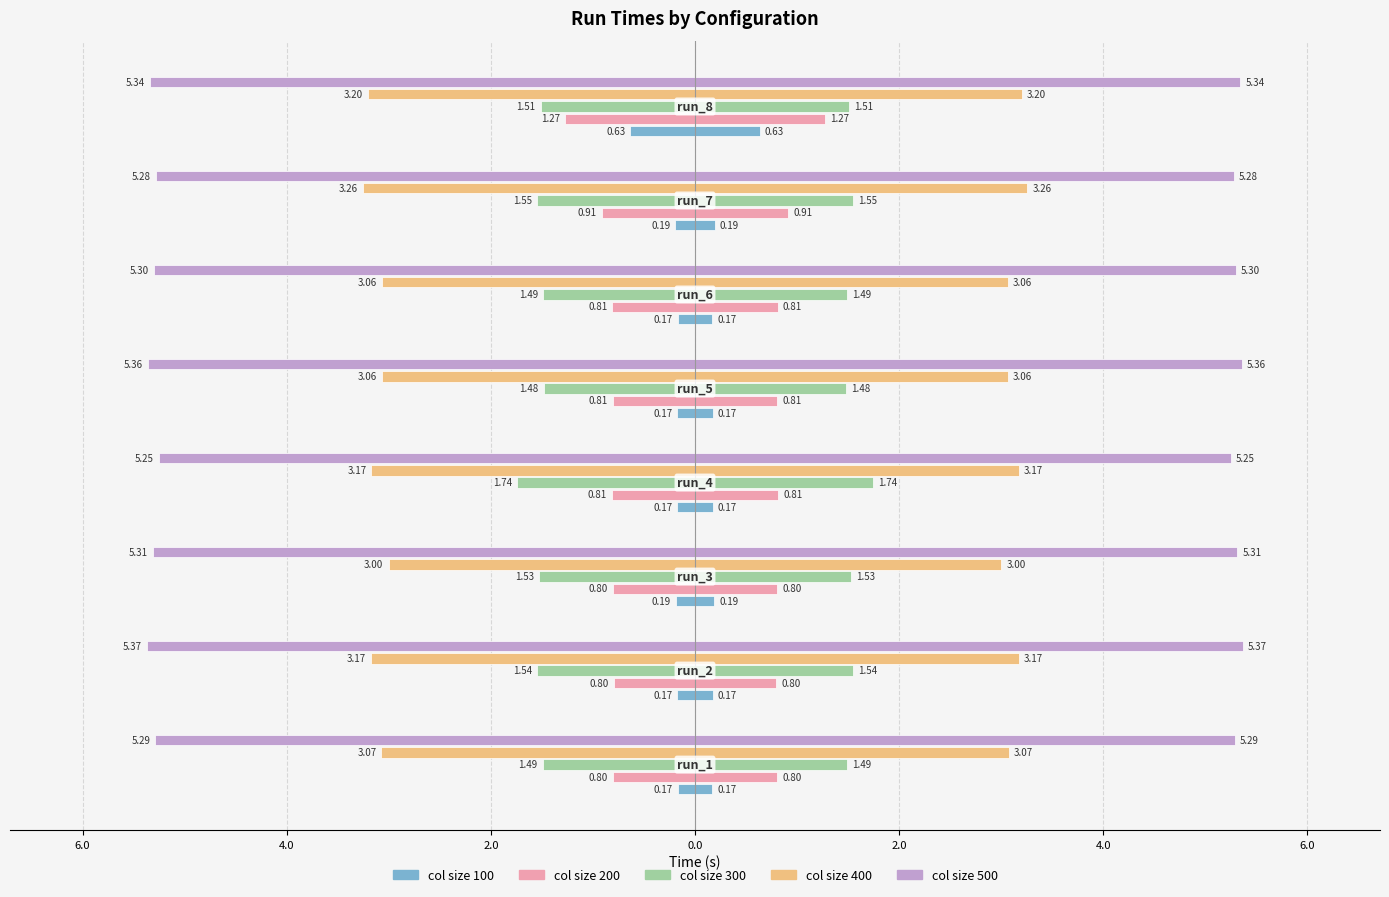

What is the difference between the maximum and minimum values in the 300 series?

0.3